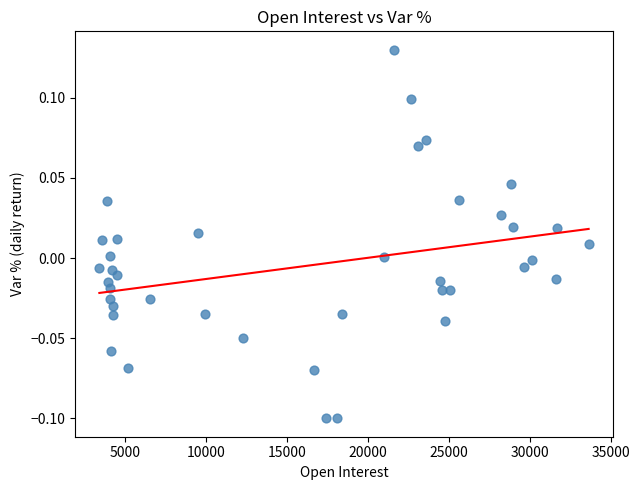

What is the range of X values (max minus min)?

30224.0